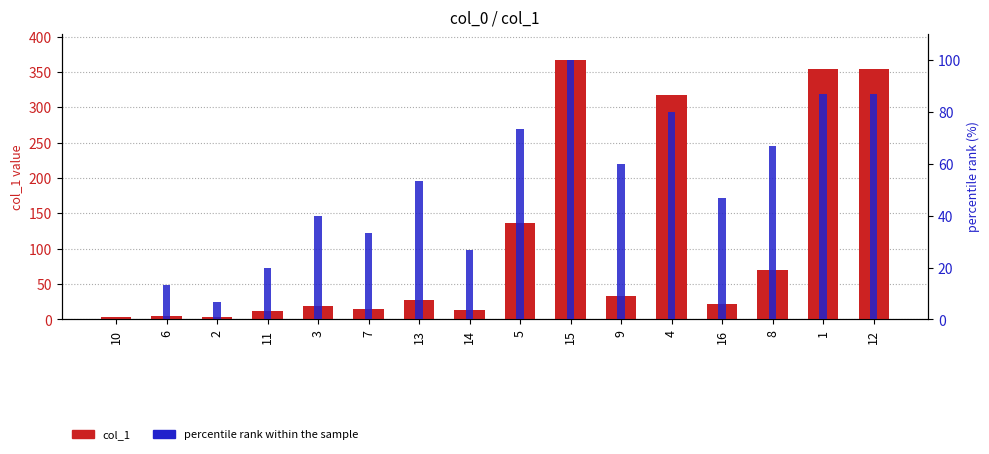

What is the label of the 13th bar from the right?

11